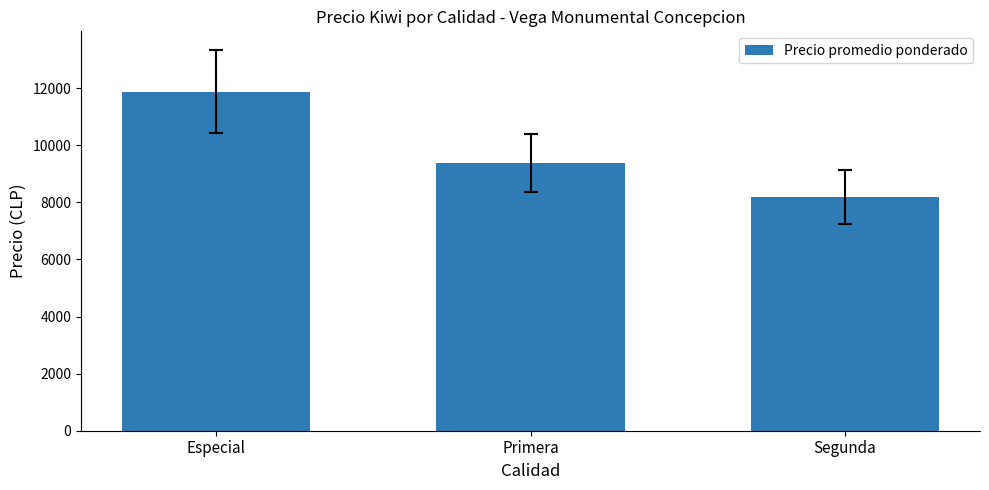

What is the sum of all values?

29441.7